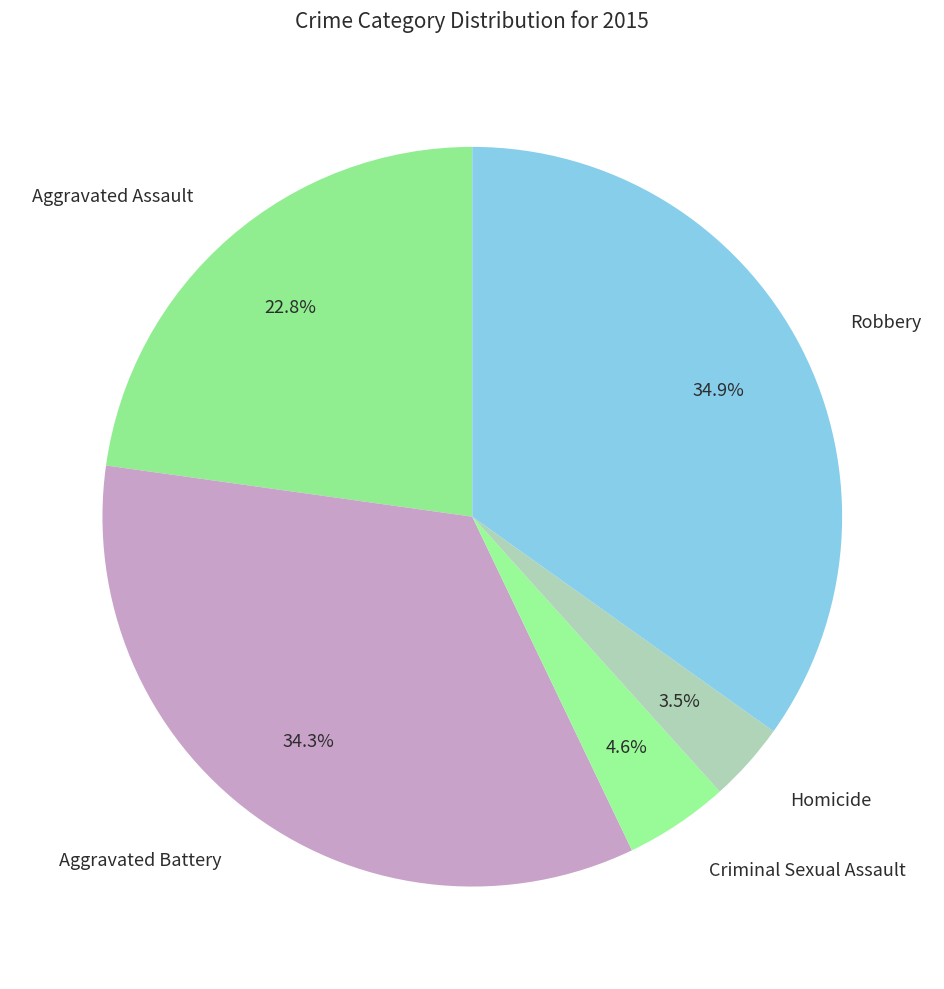

What percentage do Criminal Sexual Assault and Aggravated Battery together represent?

38.9%